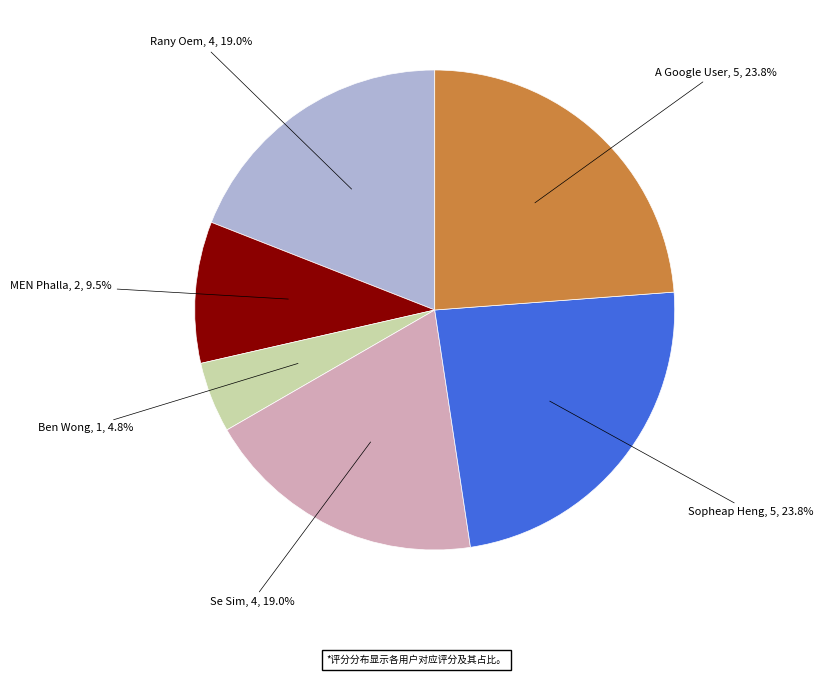

Is there a majority slice in this chart?

No